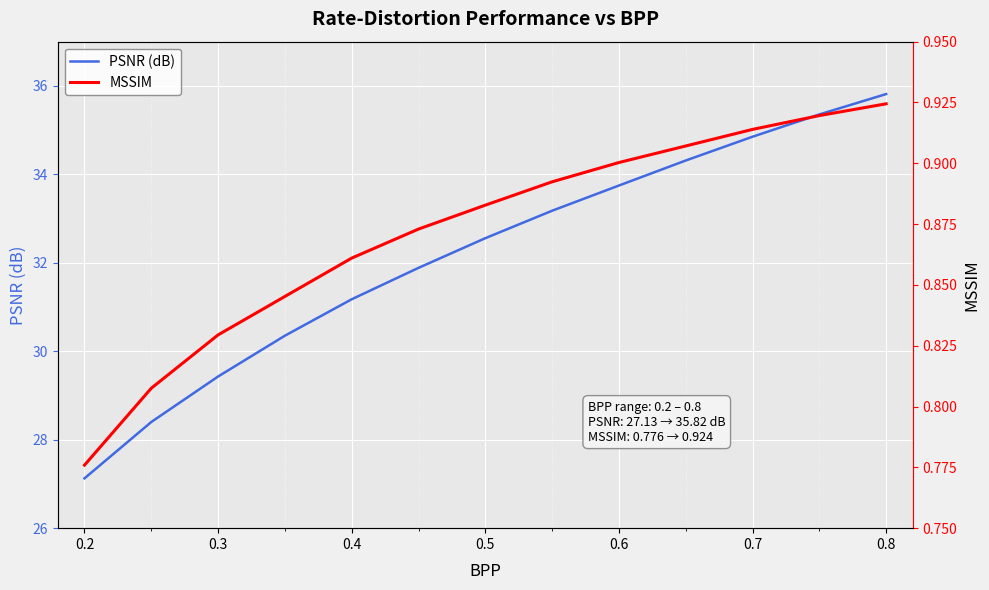

List the series in order of their overall mean, highest first.

PSNR (dB), MSSIM